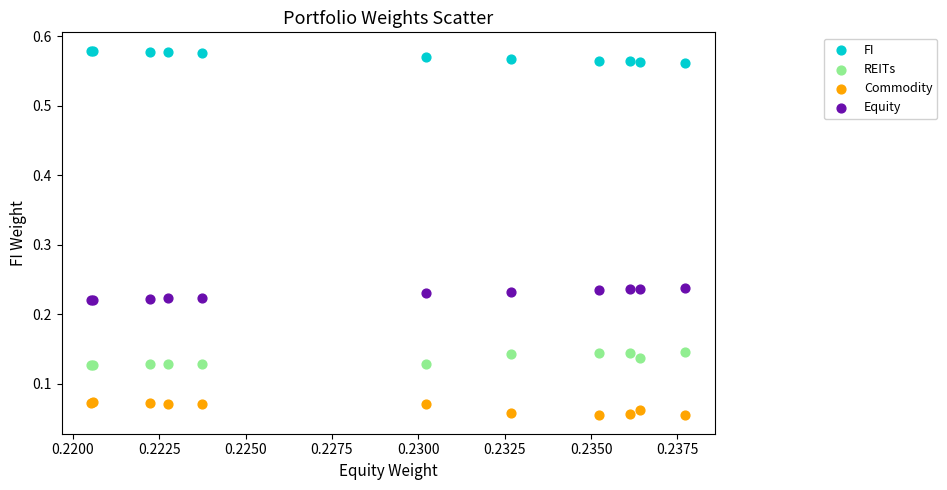

Which series reaches the minimum Y coordinate?

Commodity